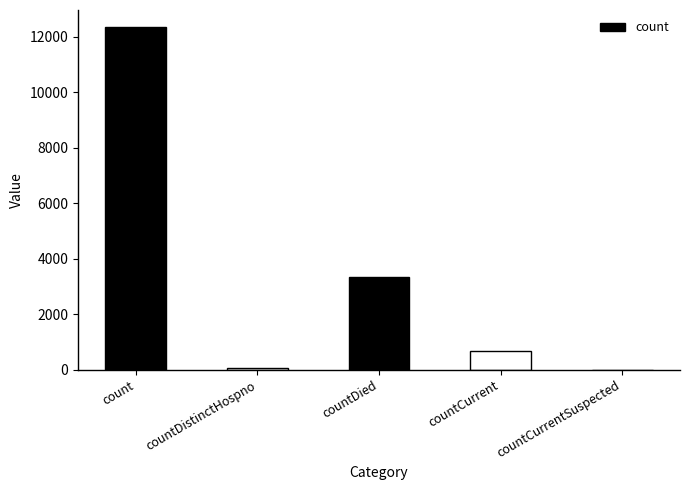

What is the sum of all values?

16462